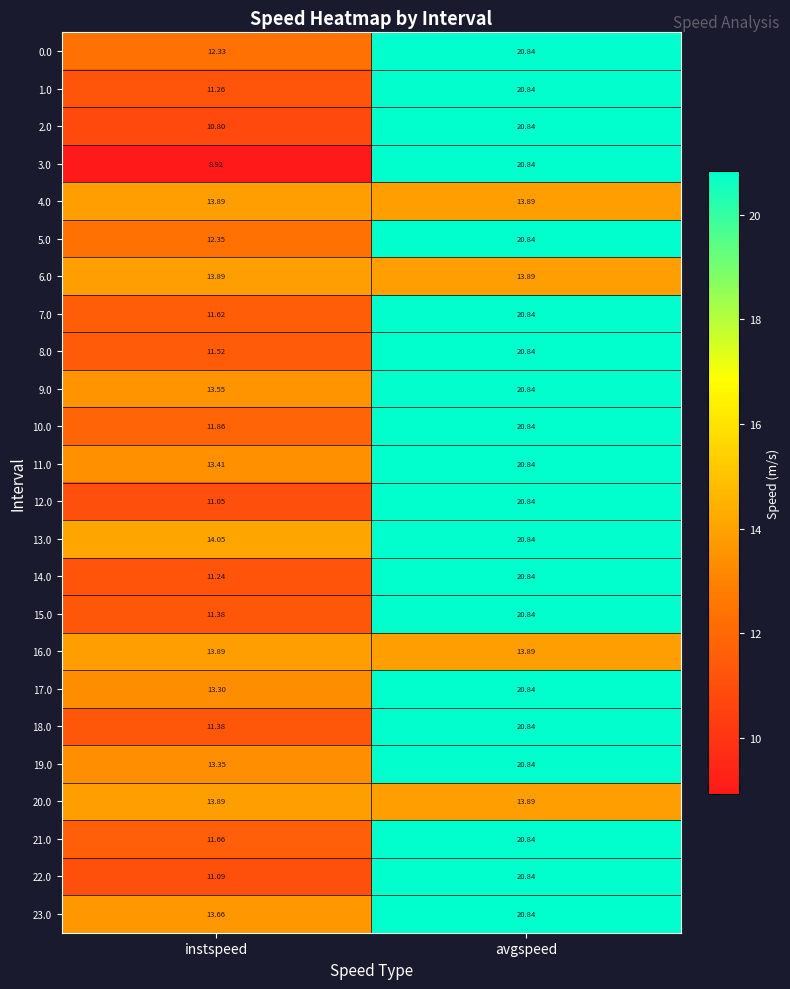

Which label corresponds to the largest value in the chart?

avgspeed